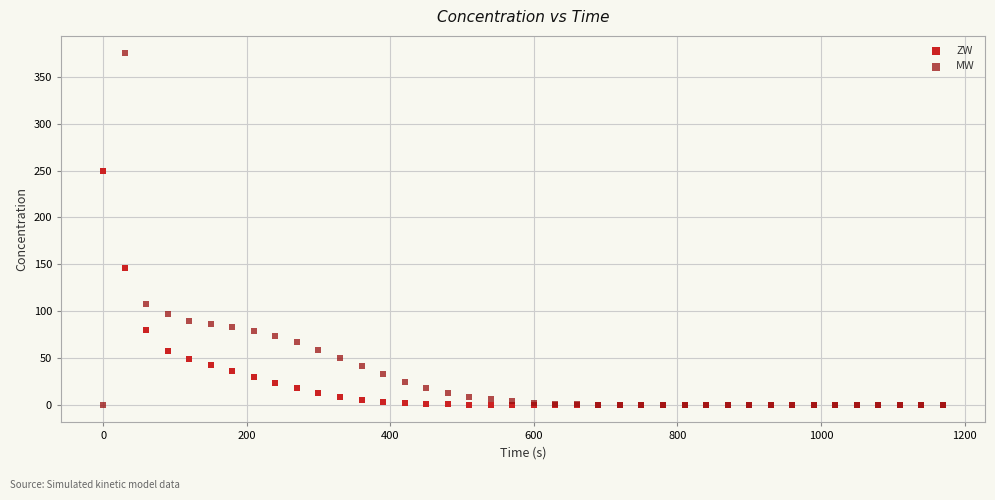

Which series has the widest spread of Y values?

MW